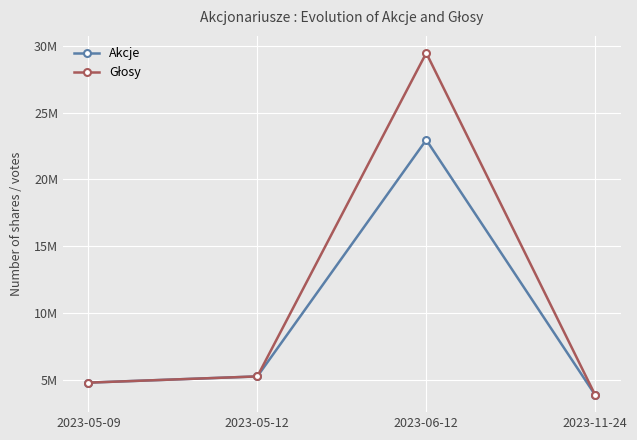

Does the chart have visible grid lines?

Yes